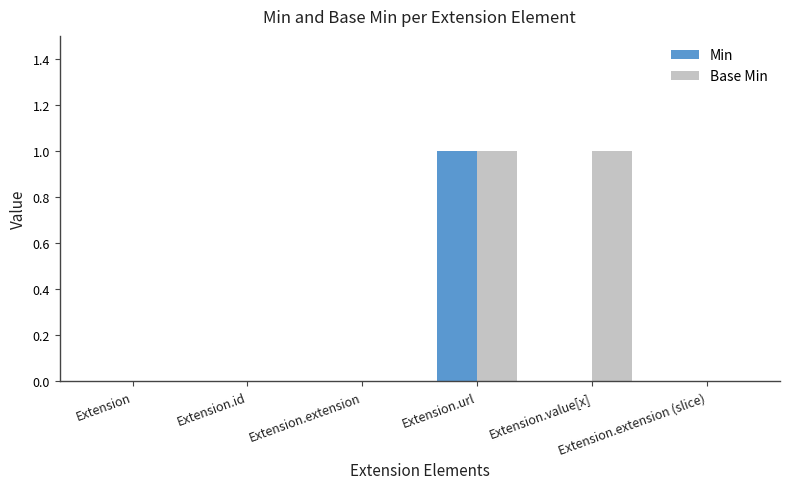

At which category is the sum across all series the highest?

Extension.url